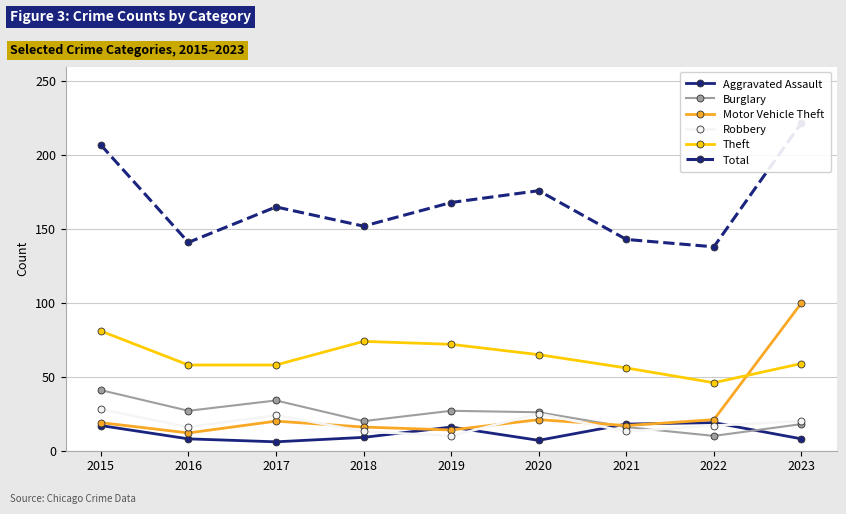

How many values in the Total series are below 165?

4